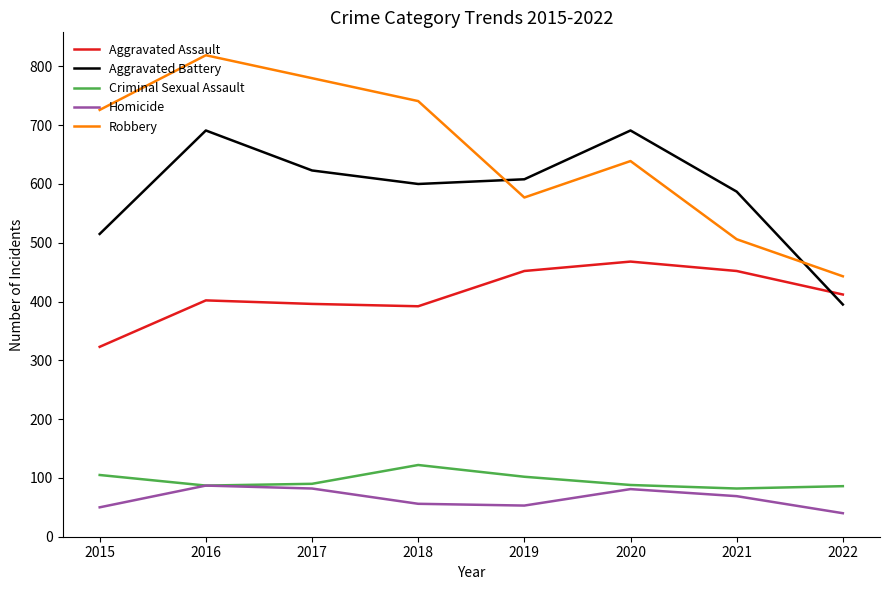

At which category is the sum across all series the highest?

2016